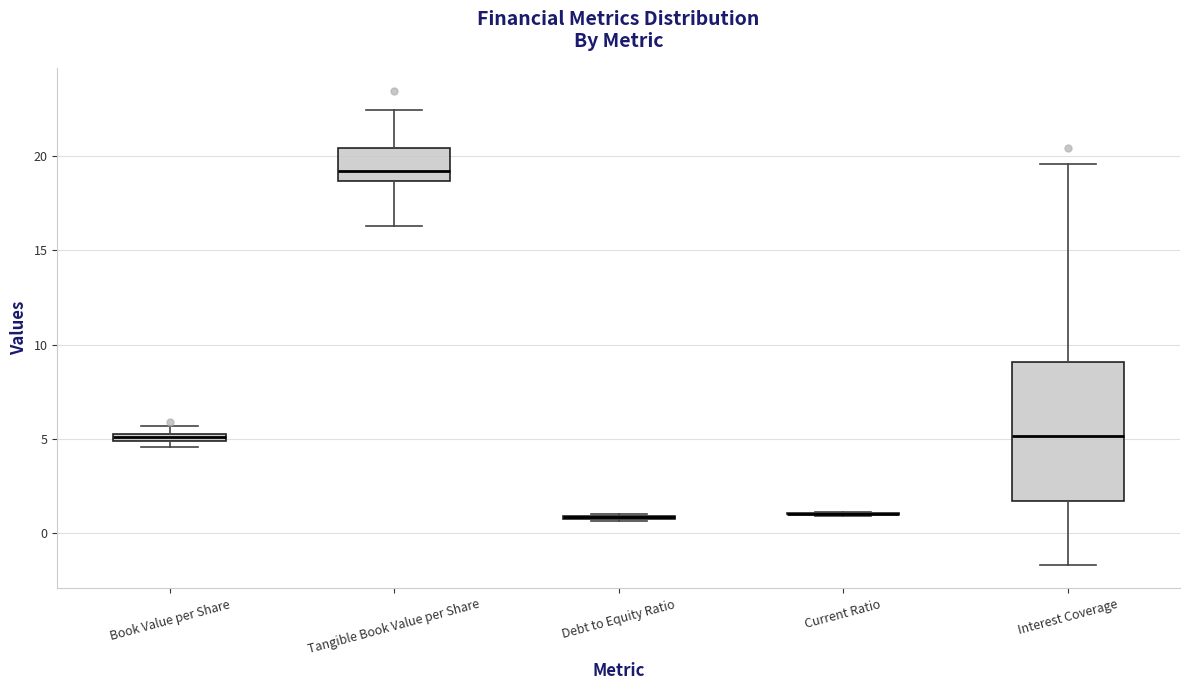

Comparing the boxes themselves (not the whiskers), which one is the tallest?

Interest Coverage